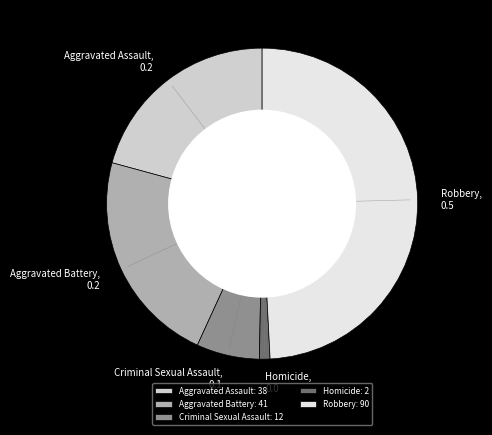

Rank the categories by value from lowest to highest.

Homicide, Criminal Sexual Assault, Aggravated Assault, Aggravated Battery, Robbery